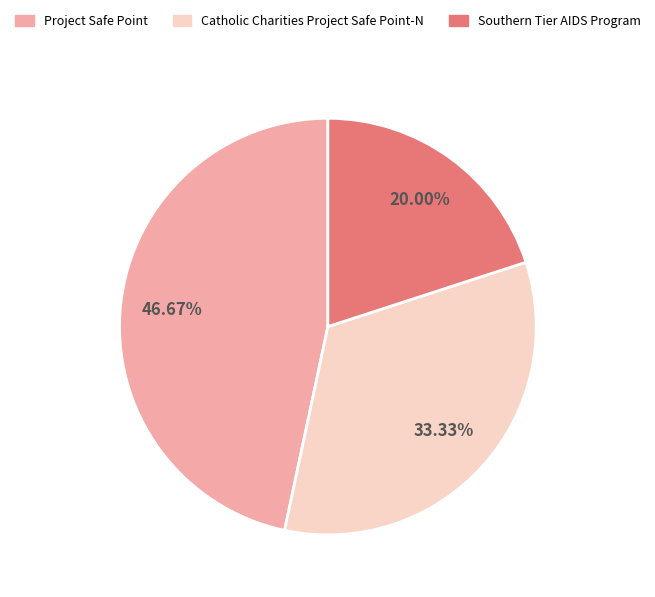

To the nearest percent, what is the difference between the largest and smallest slice percentages?

27%